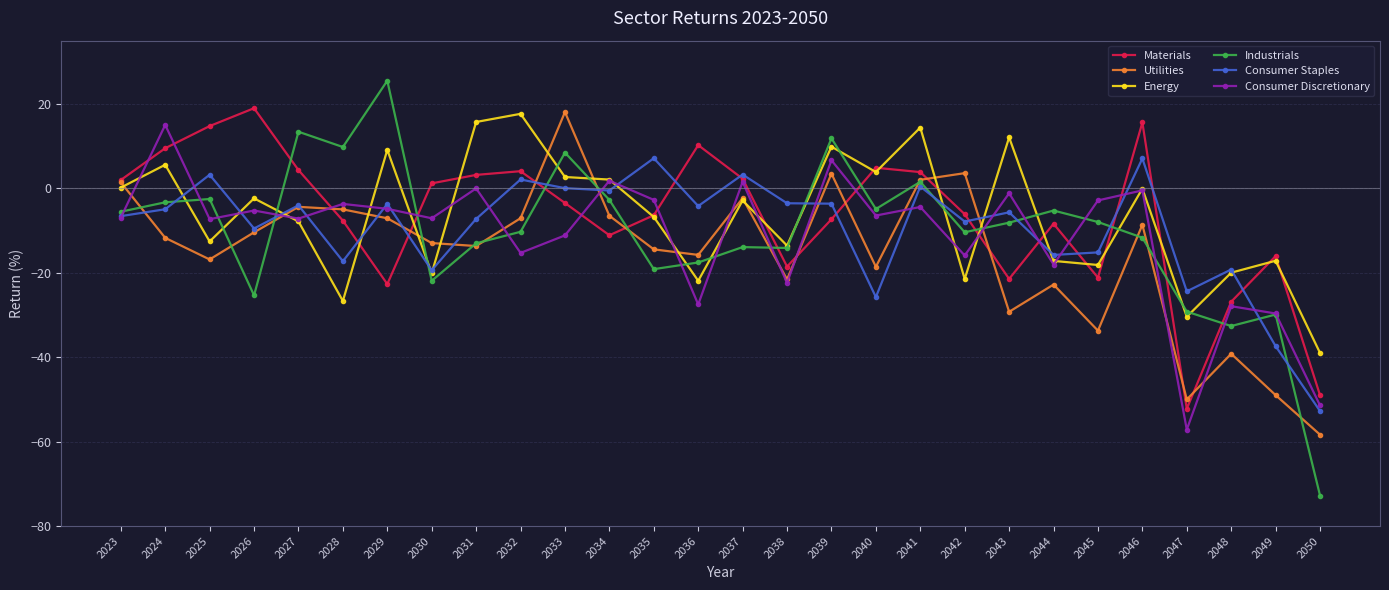

What is the average value of the Consumer Staples series?

-9.5